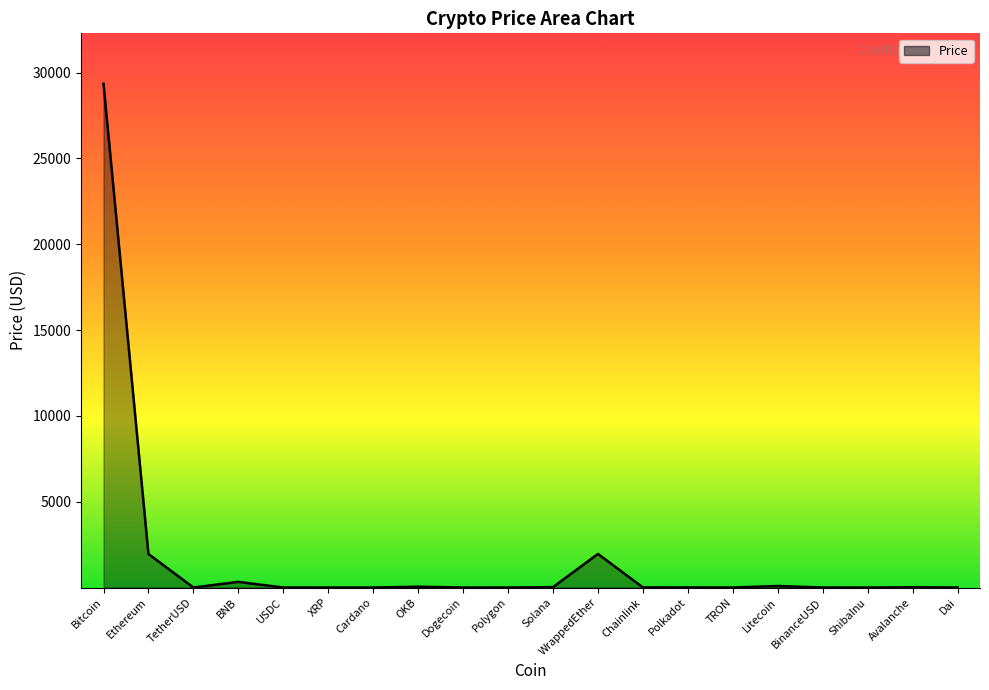

What is the approximate value at BNB?

327.9